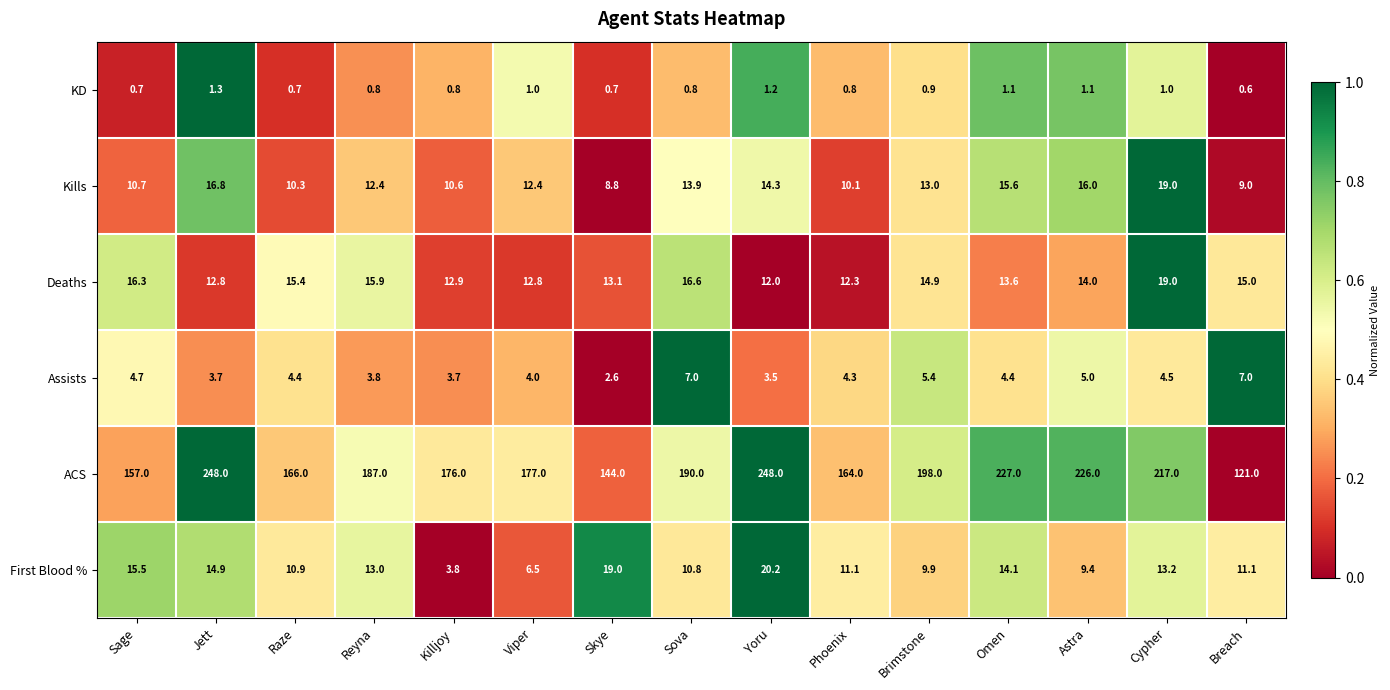

Is it true that First Blood % equals 17.2 at Brimstone?

False